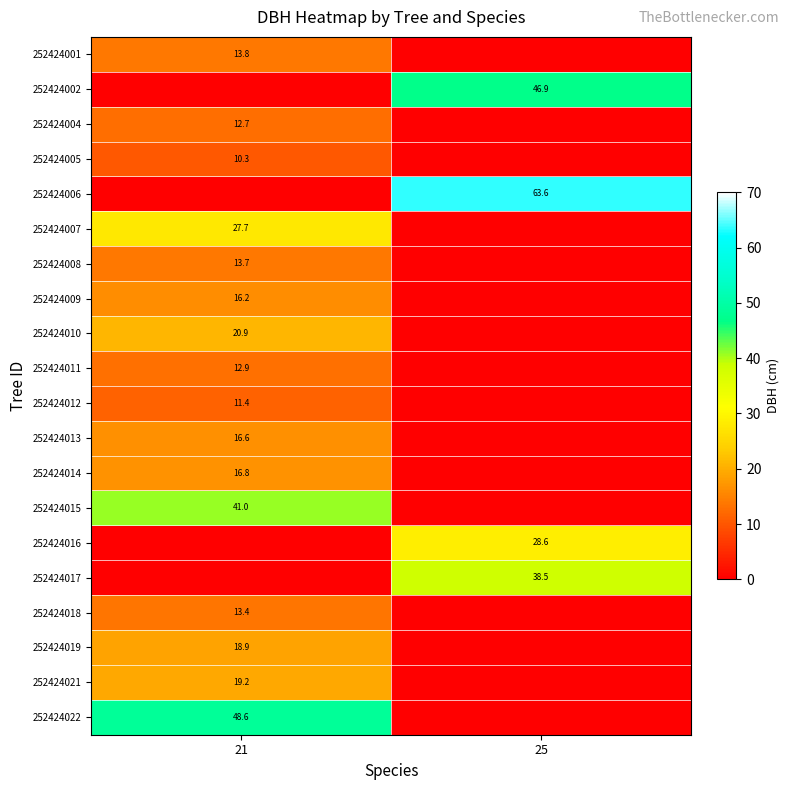

Is it true that 252424019 equals 29.9 at 21?

False